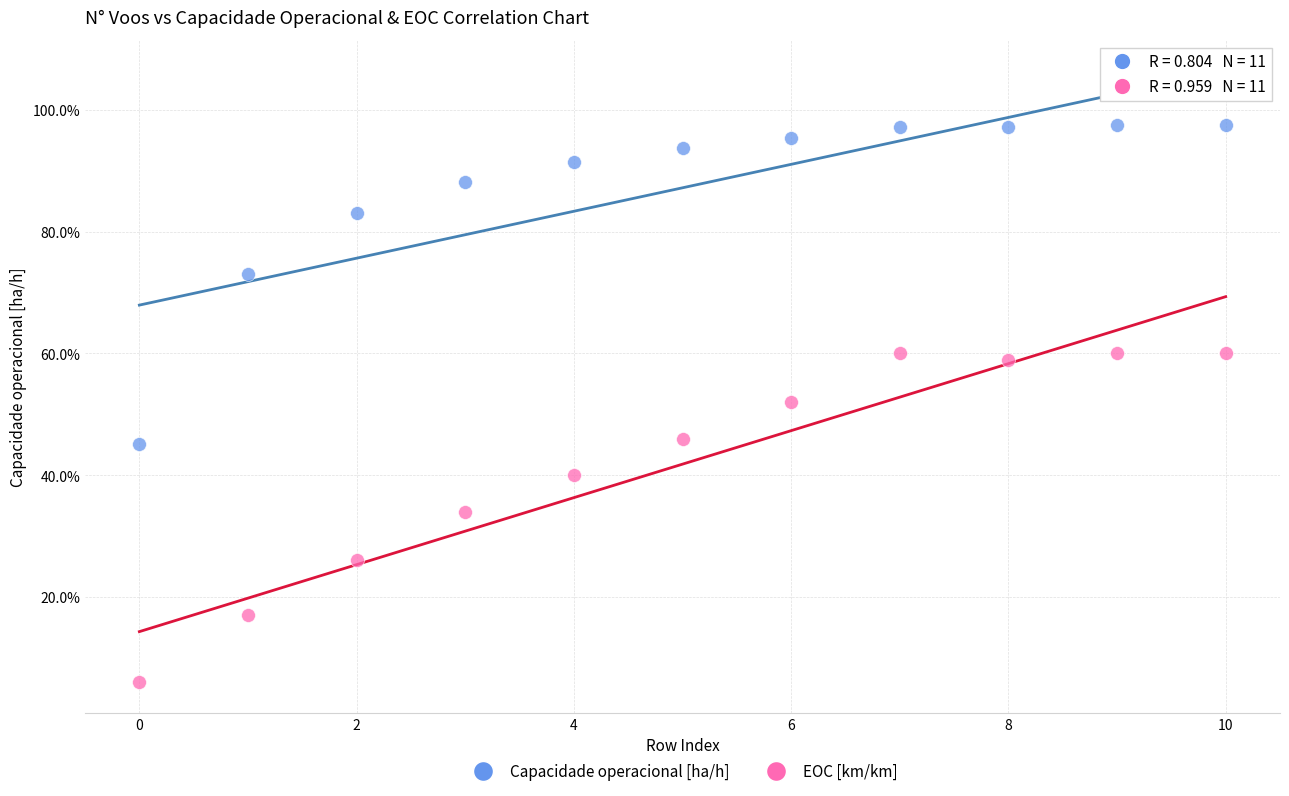

What are all the series names shown in the legend?

Capacidade operacional [ha/h], EOC [km/km]